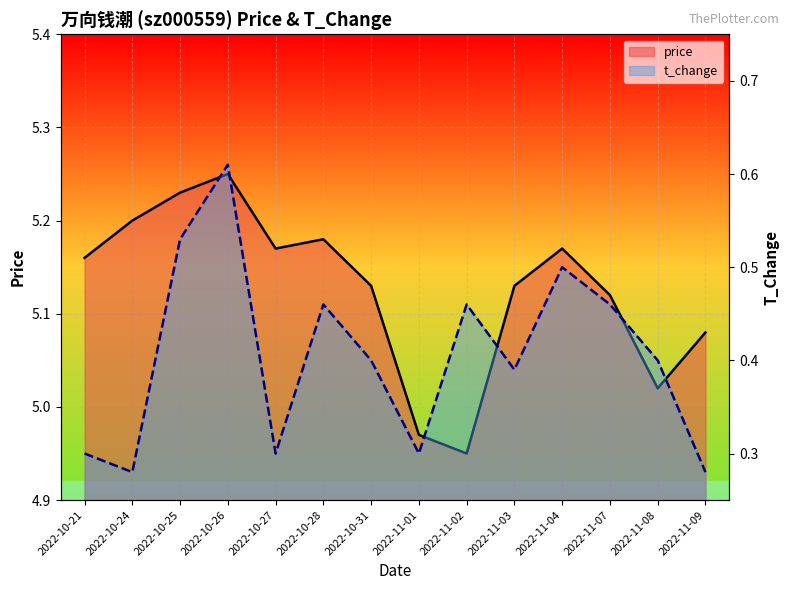

At which label is price closest to 5?

2022-11-08